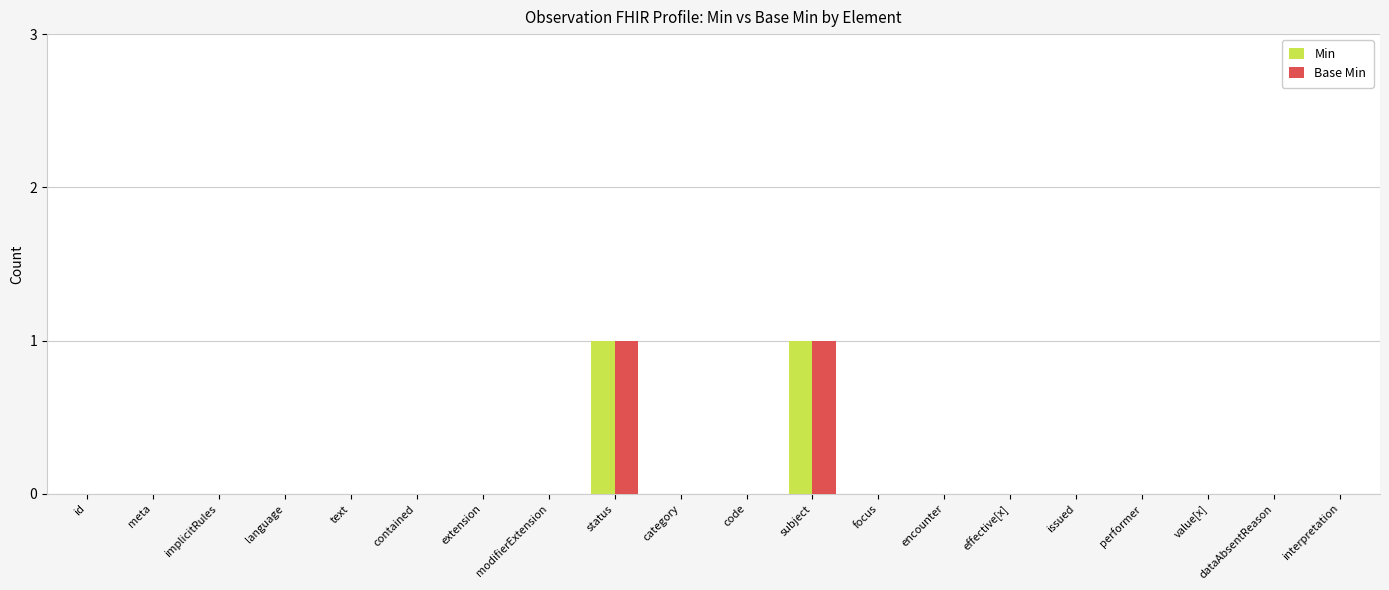

Does the chart contain stacked bars?

No